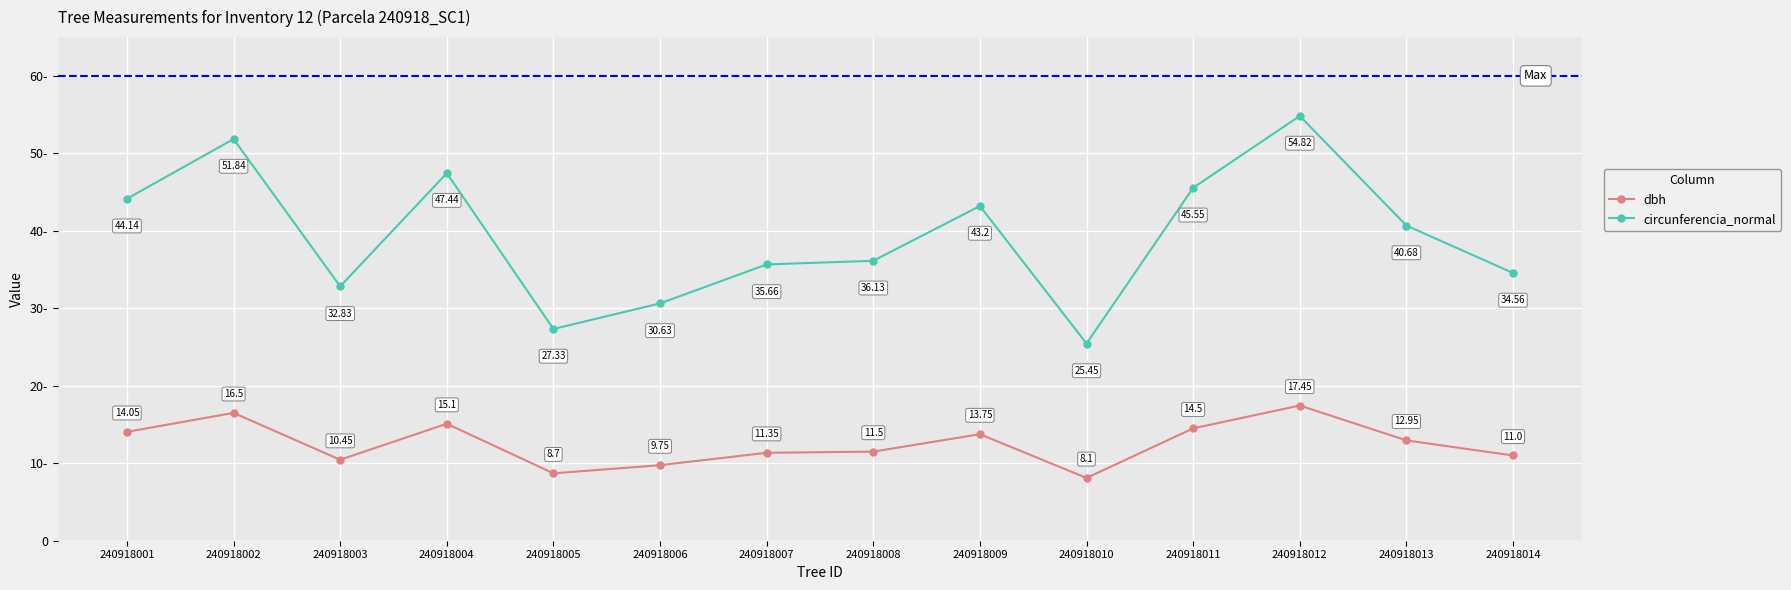

True or false: circunferencia_normal has a value of 43.4 at 240918005.

False